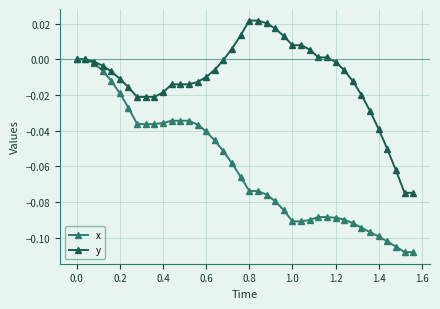

List the series in order of their overall mean, highest first.

y, x